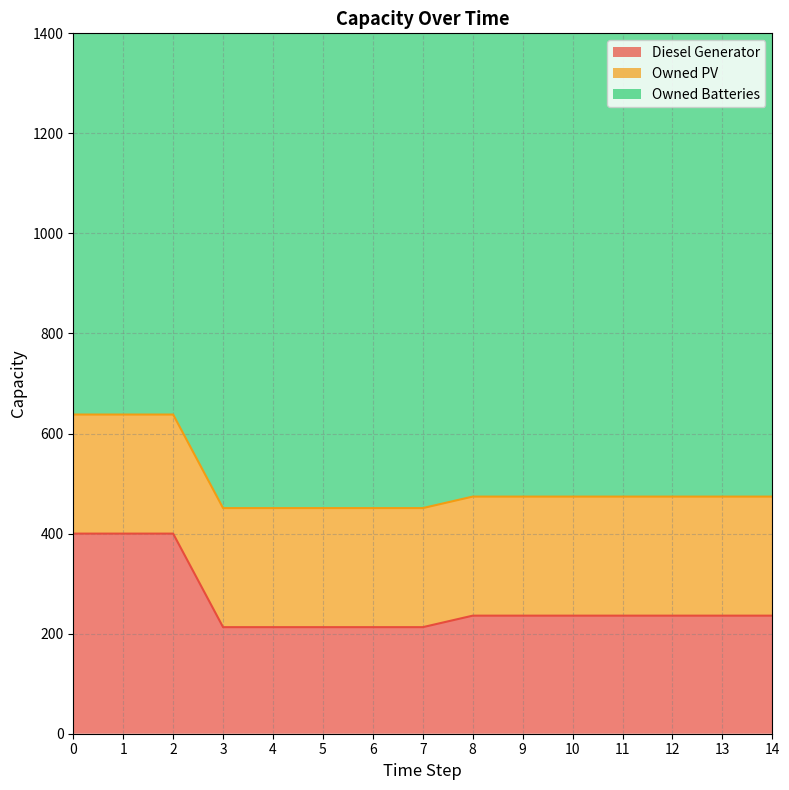

Is the value of Owned Batteries at 10 greater than the value of Diesel Generator at 7?

Yes